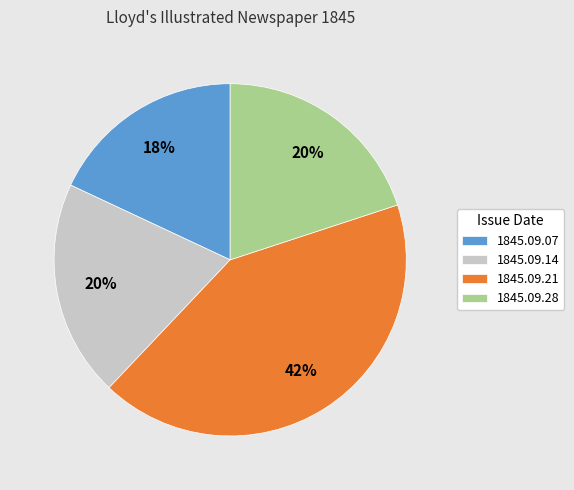

True or false: 1845.09.14 accounts for 27% of the total.

False